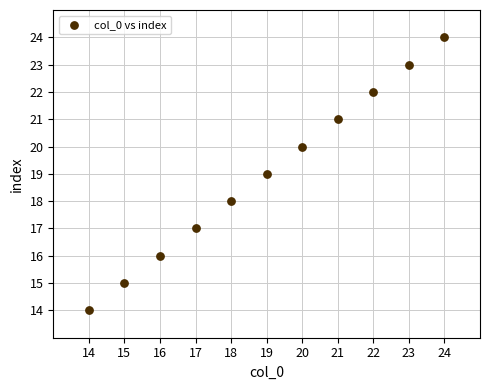

What is the average X value?

19